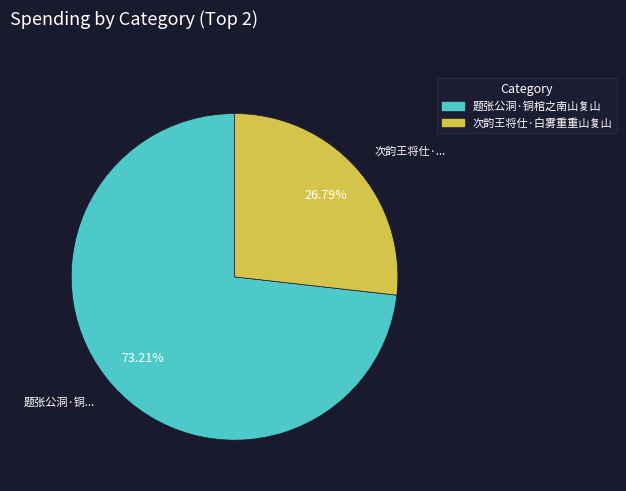

Does any single category account for the majority?

Yes